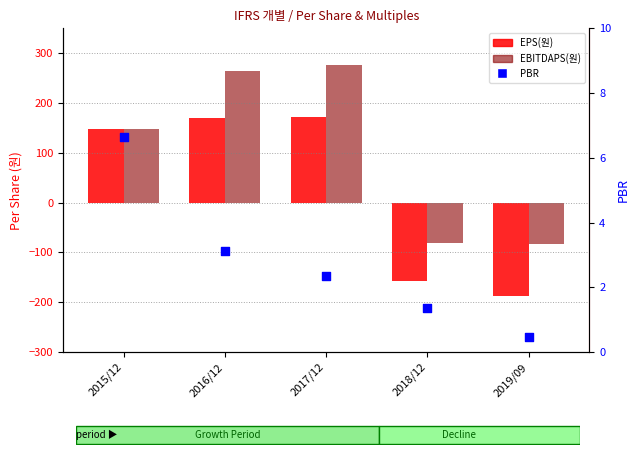

At which category is the sum across all series the highest?

2017/12